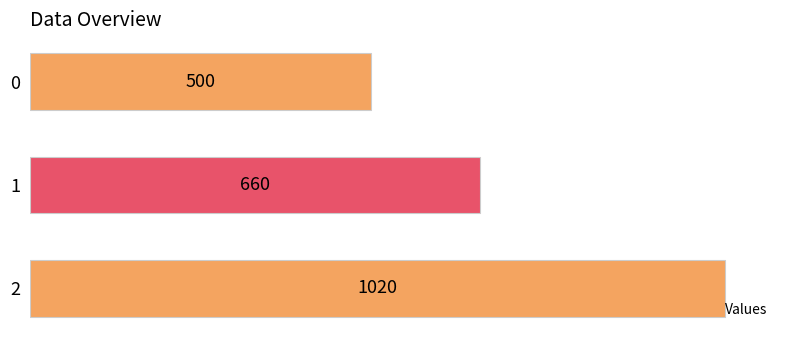

List the labels in order of value, smallest first.

0, 1, 2